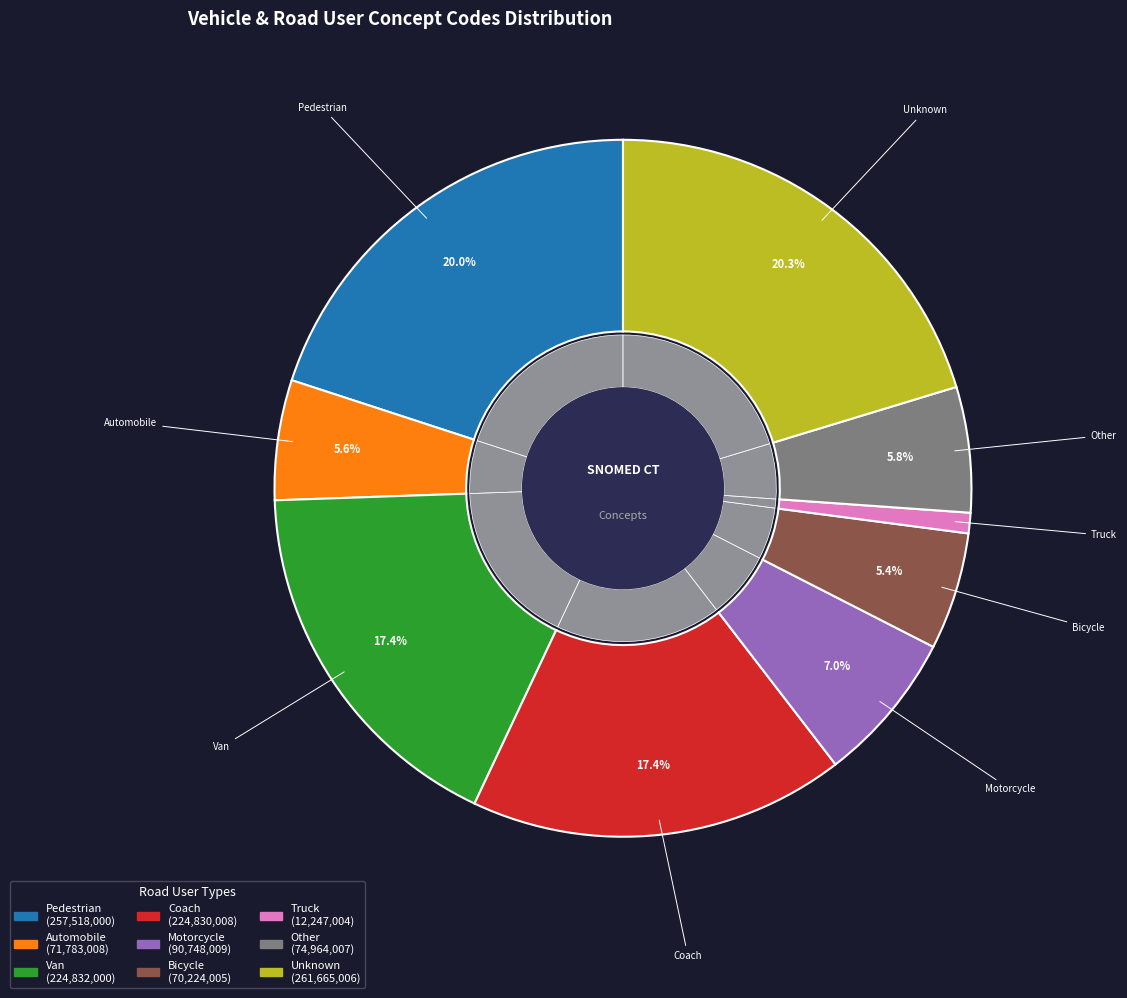

To the nearest percent, what is the difference between the largest and smallest slice percentages?

19%